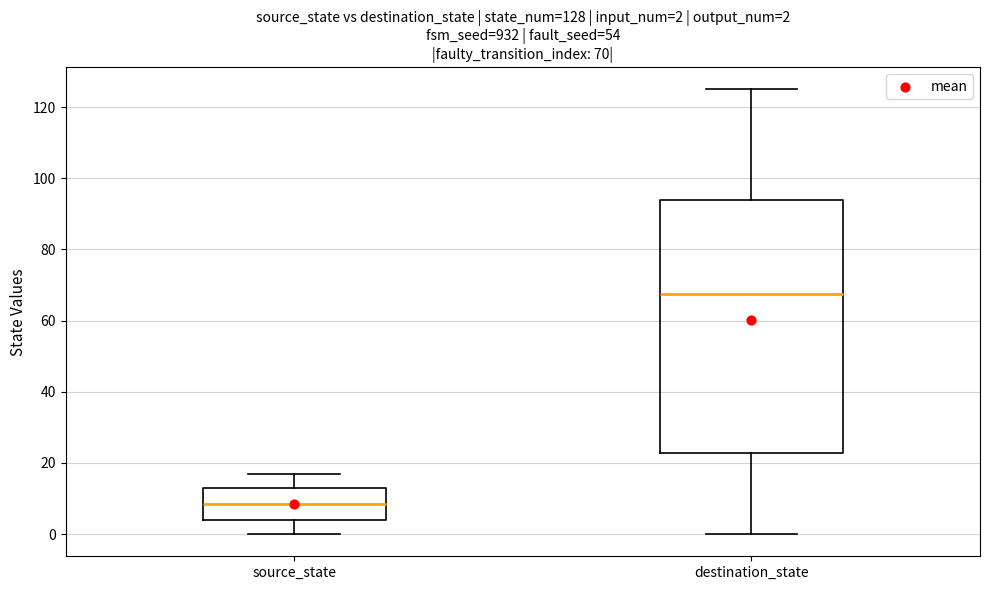

Which box is the tallest, from its lower edge to its upper edge?

destination_state